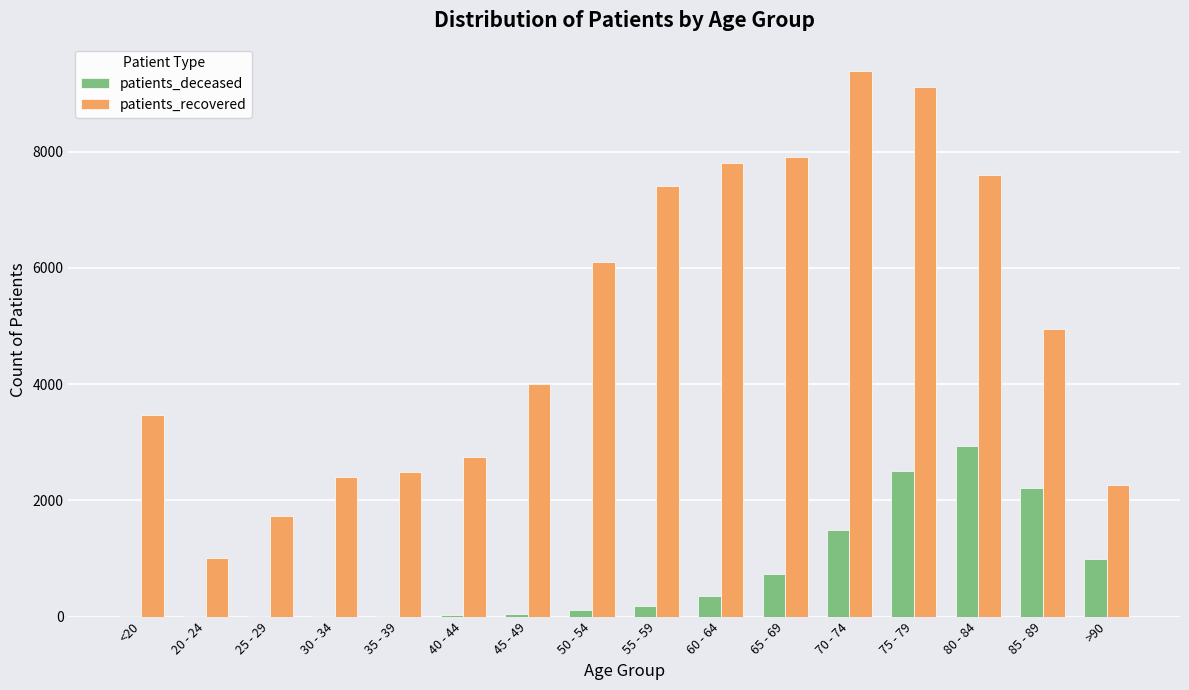

What is the sum of all patients_recovered values?

80389